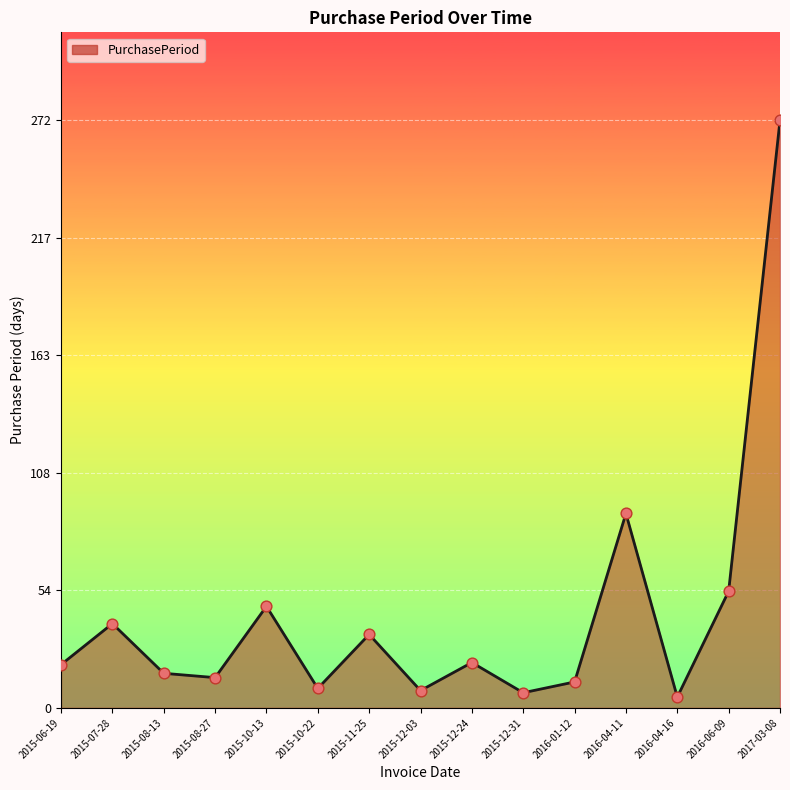

Between 2016-01-12 and 2015-10-13, which is larger?

2015-10-13